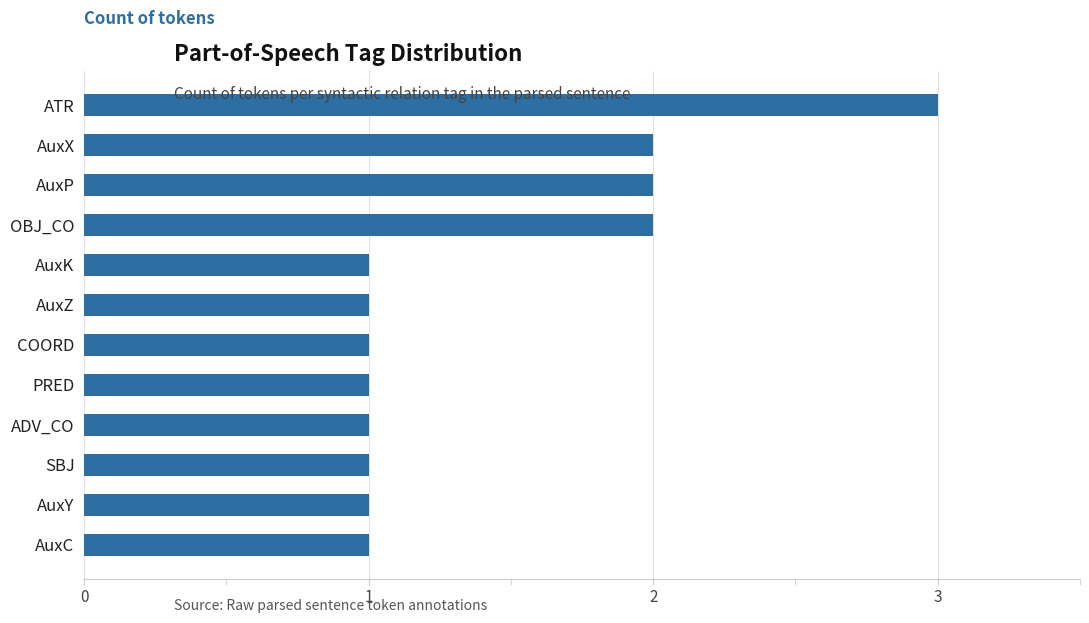

Count the values in the range 1 to 2.

11